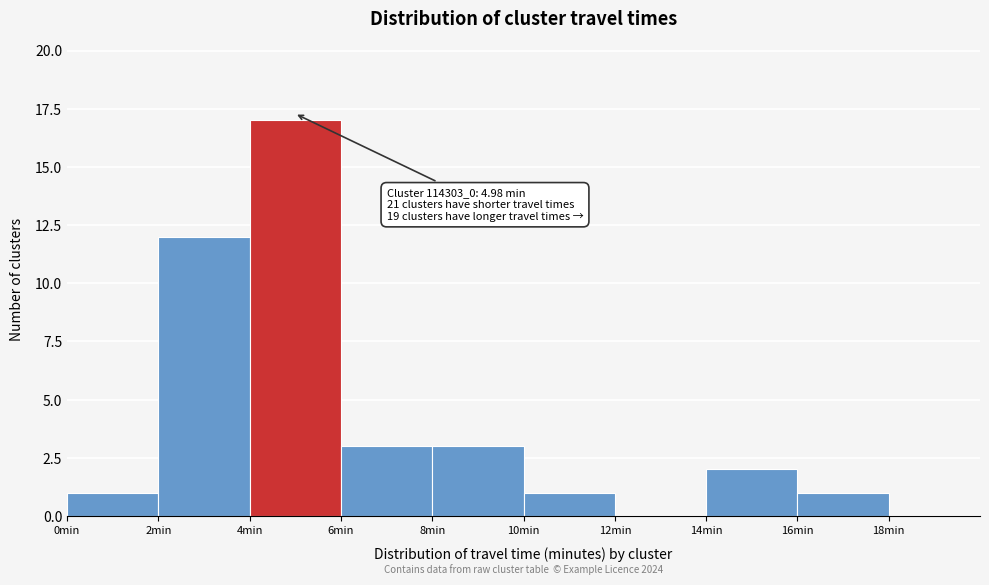

Which range on the x-axis has the tallest bar?

4 to 6